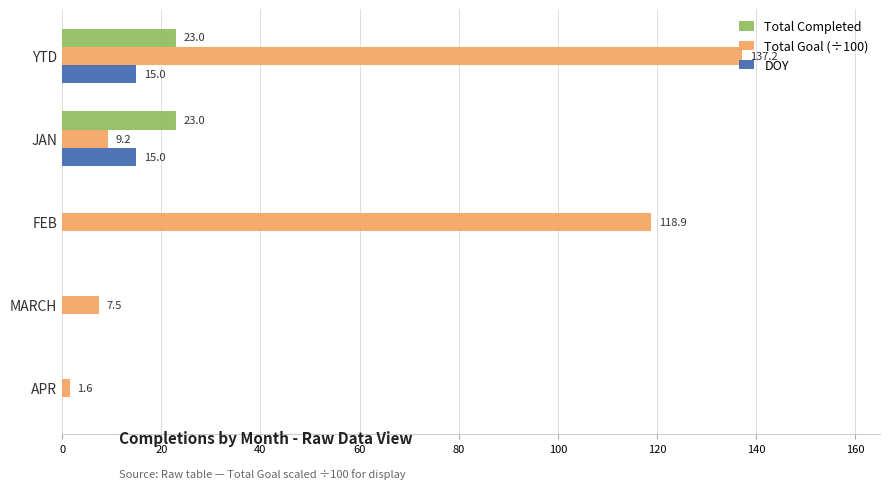

The value of Total Completed at MARCH is 0.0. True or false?

True